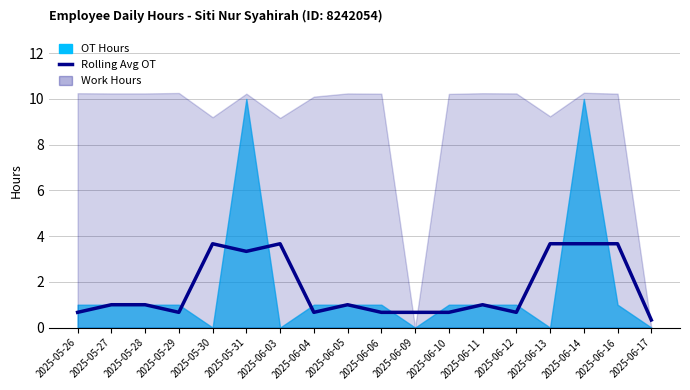

Where is the data nearest to the value 2?

2025-05-27